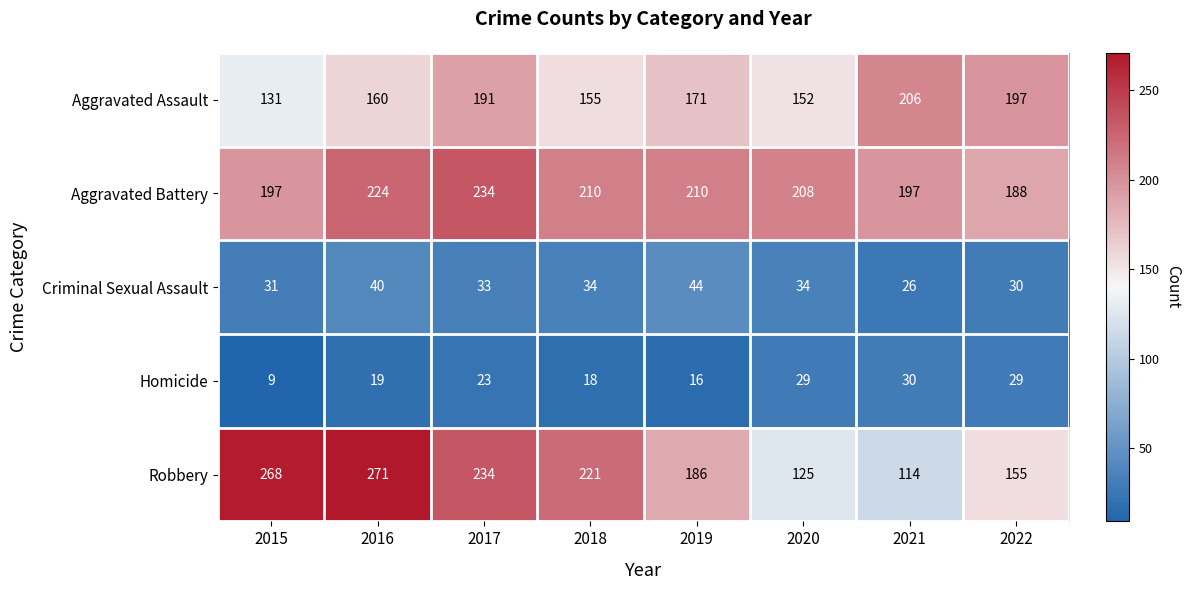

List the series in order of their peak value, highest first.

Robbery, Aggravated Battery, Aggravated Assault, Criminal Sexual Assault, Homicide